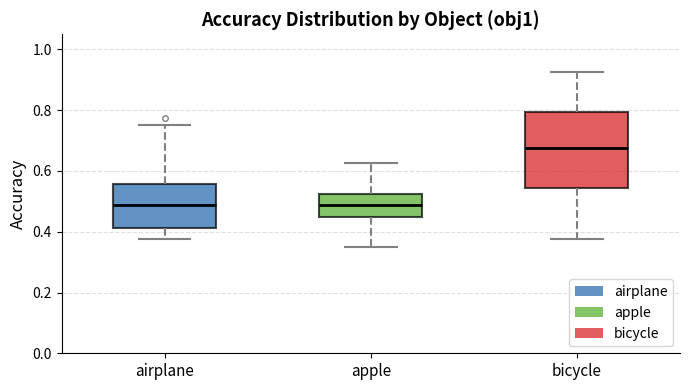

Comparing the boxes themselves (not the whiskers), which one is the tallest?

bicycle